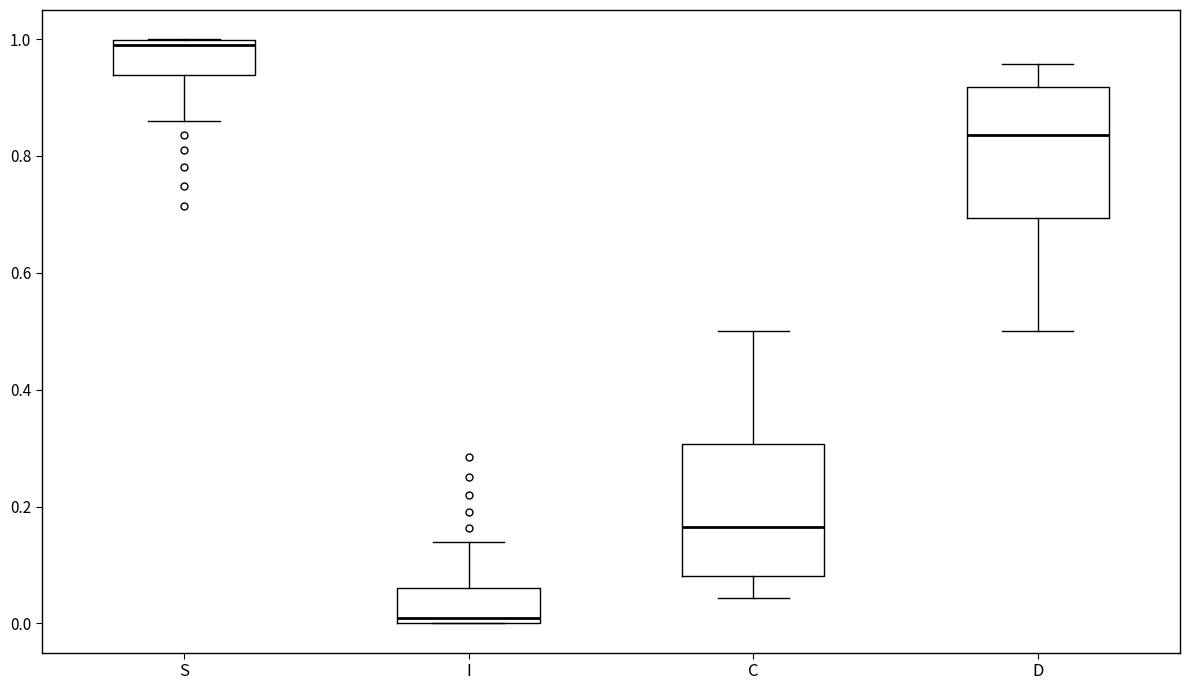

Where is the upper edge of the box for S on the y-axis? The values are not printed on the chart, so give them approximately, as read against the axis.

1.00